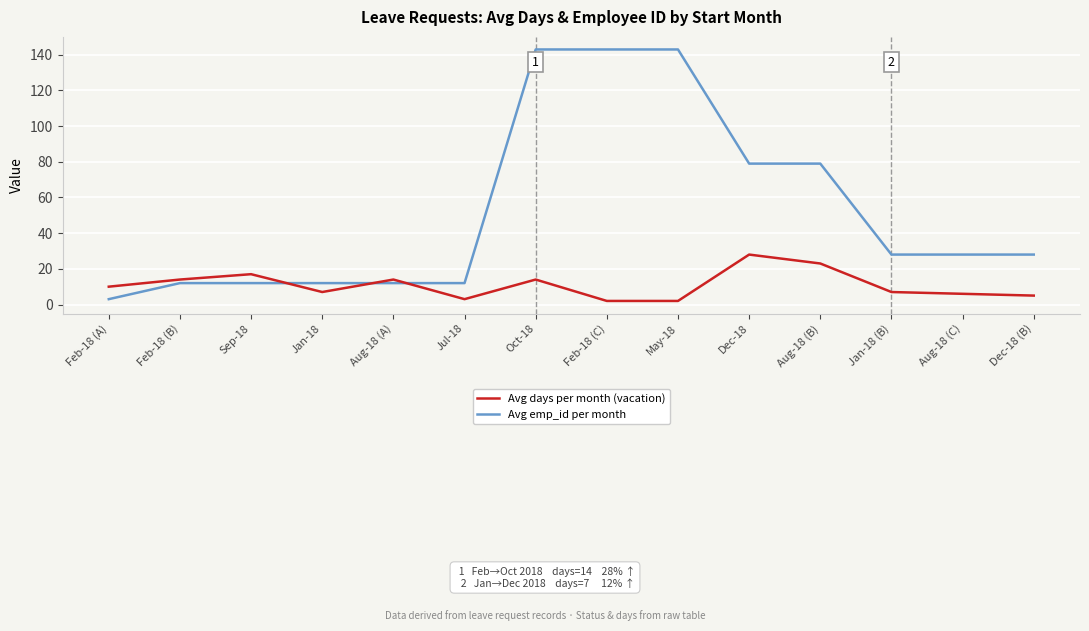

Which series changed the most between Dec-18 and Dec-18 (B)?

Avg emp_id per month